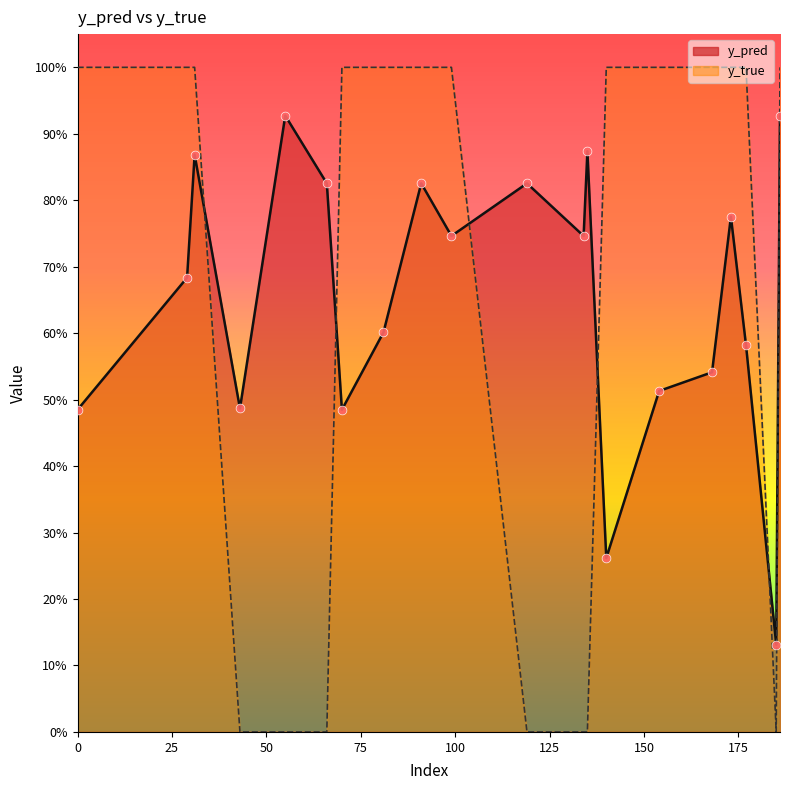

Which series reaches the maximum Y coordinate?

y_true